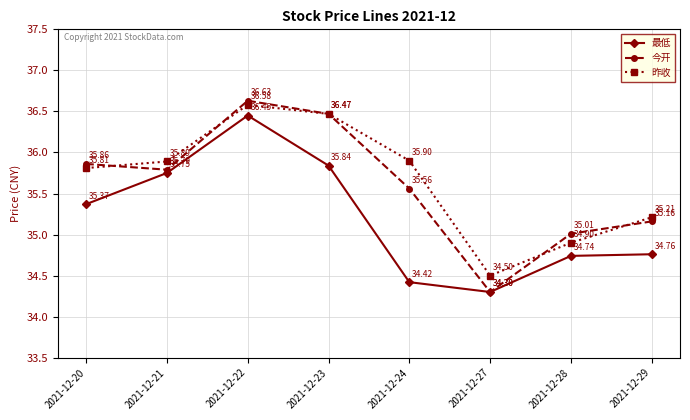

List the series in order of their peak value, highest first.

今开, 昨收, 最低